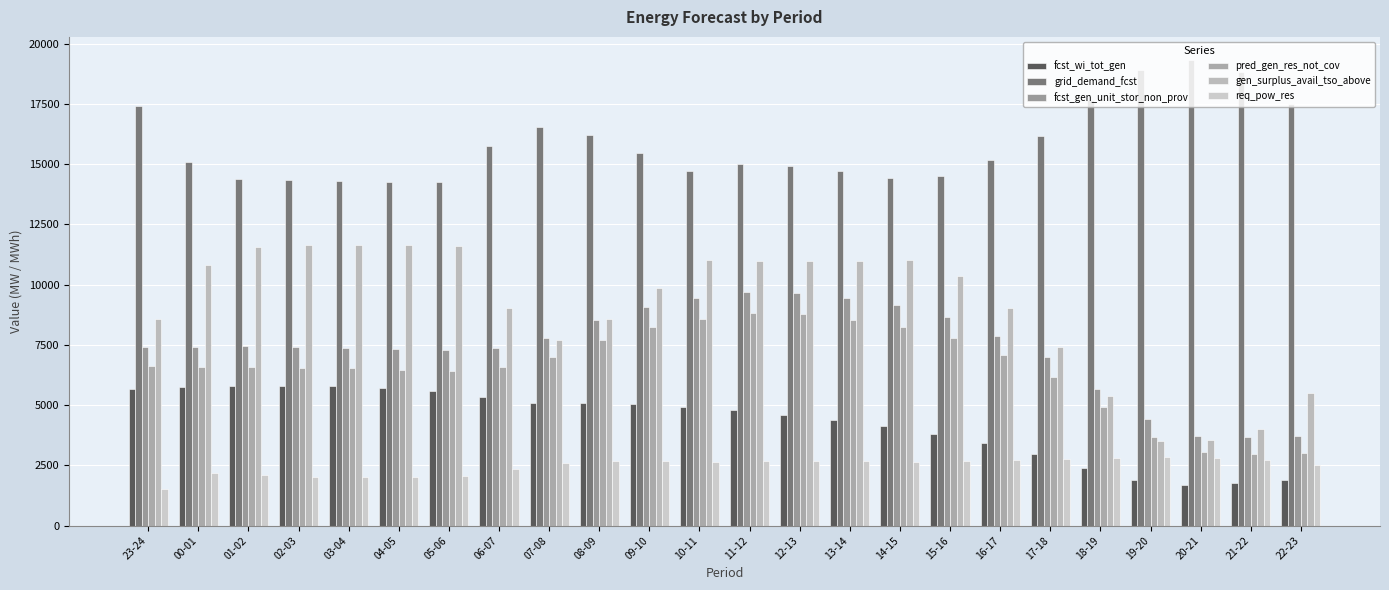

Reading left to right, list all the values displayed in this chart.

fcst_wi_tot_gen: 5650	5754	5800	5803	5782	5722	5595	5342	5100	5094	5039	4905	4784	4607	4384	4137	3816	3441	2964	2376	1886	1703	1767	1887
grid_demand_fcst: 17432	15072	14365	14328	14300	14240	14279	15737	16560	16206	15479	14728	14986	14941	14716	14419	14517	15188	16153	17675	18894	19316	18827	17505
fcst_gen_unit_stor_non_prov: 7419	7415	7443	7407	7378	7318	7272	7366	7774	8529	9077	9452	9710	9665	9440	9143	8638	7886	6988	5661	4410	3734	3659	3697
pred_gen_res_not_cov: 6638	6573	6573	6558	6534	6474	6427	6579	7014	7721	8225	8571	8813	8764	8539	8242	7765	7082	6182	4917	3684	3051	2968	3007
gen_surplus_avail_tso_above: 8576	10822	11578	11645	11657	11662	11622	9038	7686	8591	9857	11025	10997	10983	10997	11010	10357	9013	7403	5360	3530	3549	4003	5500
req_pow_res: 1509	2182	2084	2017	2005	2000	2040	2349	2582	2670	2679	2637	2665	2679	2665	2651	2686	2712	2748	2815	2833	2802	2709	2524